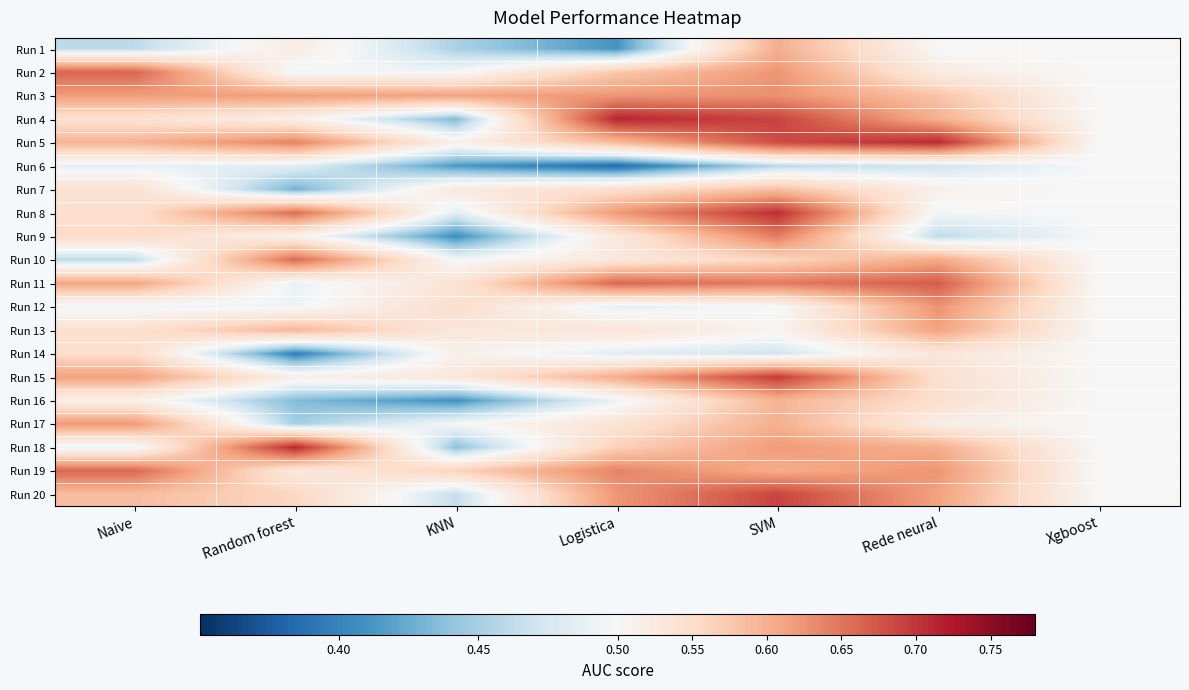

Reading right to left, transcribe all the data shown in this chart.

Run 1: Xgboost=0.5	Rede neural=0.5	SVM=0.6	Logistica=0.4	KNN=0.5	Random forest=0.5	Naive=0.5
Run 2: Xgboost=0.5	Rede neural=0.5	SVM=0.6	Logistica=0.6	KNN=0.5	Random forest=0.5	Naive=0.7
Run 3: Xgboost=0.5	Rede neural=0.6	SVM=0.6	Logistica=0.6	KNN=0.6	Random forest=0.6	Naive=0.6
Run 4: Xgboost=0.5	Rede neural=0.6	SVM=0.7	Logistica=0.7	KNN=0.4	Random forest=0.5	Naive=0.5
Run 5: Xgboost=0.5	Rede neural=0.7	SVM=0.7	Logistica=0.6	KNN=0.5	Random forest=0.6	Naive=0.6
Run 6: Xgboost=0.5	Rede neural=0.5	SVM=0.5	Logistica=0.4	KNN=0.4	Random forest=0.5	Naive=0.5
Run 7: Xgboost=0.5	Rede neural=0.5	SVM=0.6	Logistica=0.5	KNN=0.5	Random forest=0.4	Naive=0.5
Run 8: Xgboost=0.5	Rede neural=0.5	SVM=0.7	Logistica=0.6	KNN=0.5	Random forest=0.7	Naive=0.5
Run 9: Xgboost=0.5	Rede neural=0.5	SVM=0.6	Logistica=0.5	KNN=0.4	Random forest=0.5	Naive=0.6
Run 10: Xgboost=0.5	Rede neural=0.6	SVM=0.6	Logistica=0.5	KNN=0.5	Random forest=0.7	Naive=0.5
Run 11: Xgboost=0.5	Rede neural=0.7	SVM=0.6	Logistica=0.7	KNN=0.5	Random forest=0.5	Naive=0.6
Run 12: Xgboost=0.5	Rede neural=0.6	SVM=0.5	Logistica=0.5	KNN=0.5	Random forest=0.5	Naive=0.5
Run 13: Xgboost=0.5	Rede neural=0.6	SVM=0.5	Logistica=0.5	KNN=0.5	Random forest=0.6	Naive=0.5
Run 14: Xgboost=0.5	Rede neural=0.5	SVM=0.5	Logistica=0.5	KNN=0.5	Random forest=0.4	Naive=0.5
Run 15: Xgboost=0.5	Rede neural=0.5	SVM=0.7	Logistica=0.6	KNN=0.5	Random forest=0.5	Naive=0.6
Run 16: Xgboost=0.5	Rede neural=0.5	SVM=0.6	Logistica=0.5	KNN=0.4	Random forest=0.4	Naive=0.5
Run 17: Xgboost=0.5	Rede neural=0.5	SVM=0.6	Logistica=0.5	KNN=0.5	Random forest=0.4	Naive=0.6
Run 18: Xgboost=0.5	Rede neural=0.6	SVM=0.6	Logistica=0.6	KNN=0.4	Random forest=0.7	Naive=0.5
Run 19: Xgboost=0.5	Rede neural=0.6	SVM=0.6	Logistica=0.6	KNN=0.6	Random forest=0.5	Naive=0.7
Run 20: Xgboost=0.5	Rede neural=0.6	SVM=0.7	Logistica=0.6	KNN=0.5	Random forest=0.6	Naive=0.6